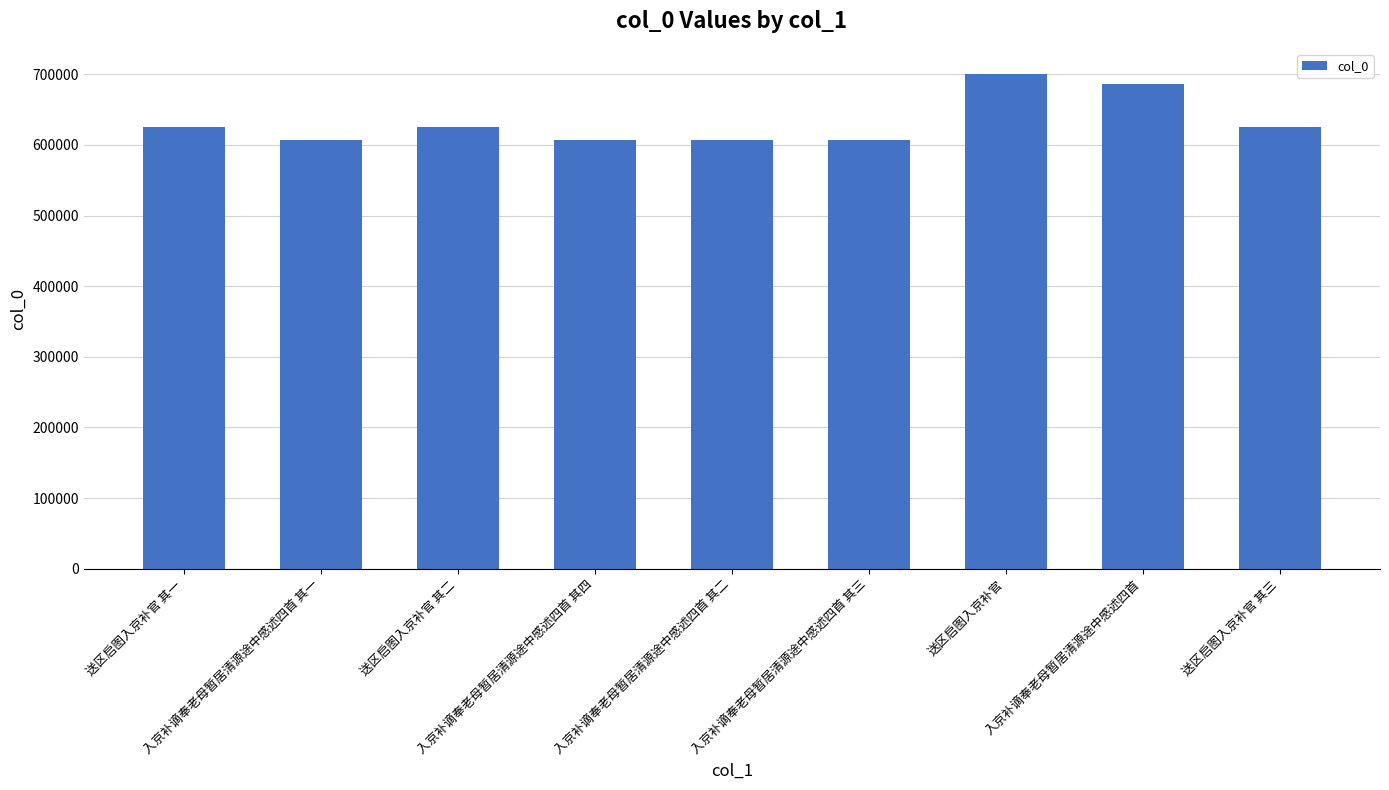

The chart shows a value of 625192 at 送区启图入京补官 其一. True or false?

True